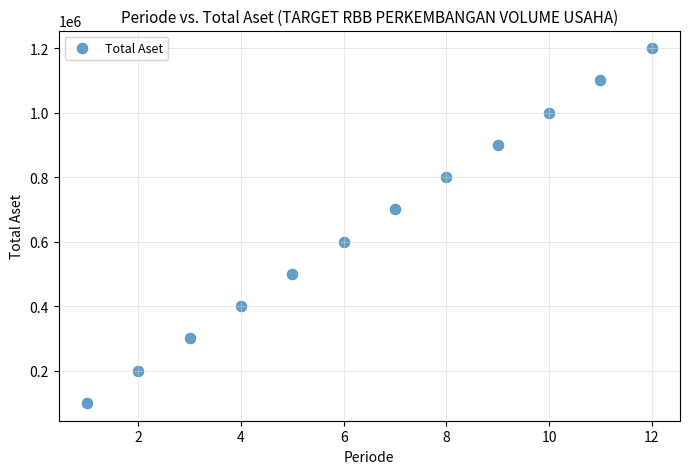

What is the average X value?

6